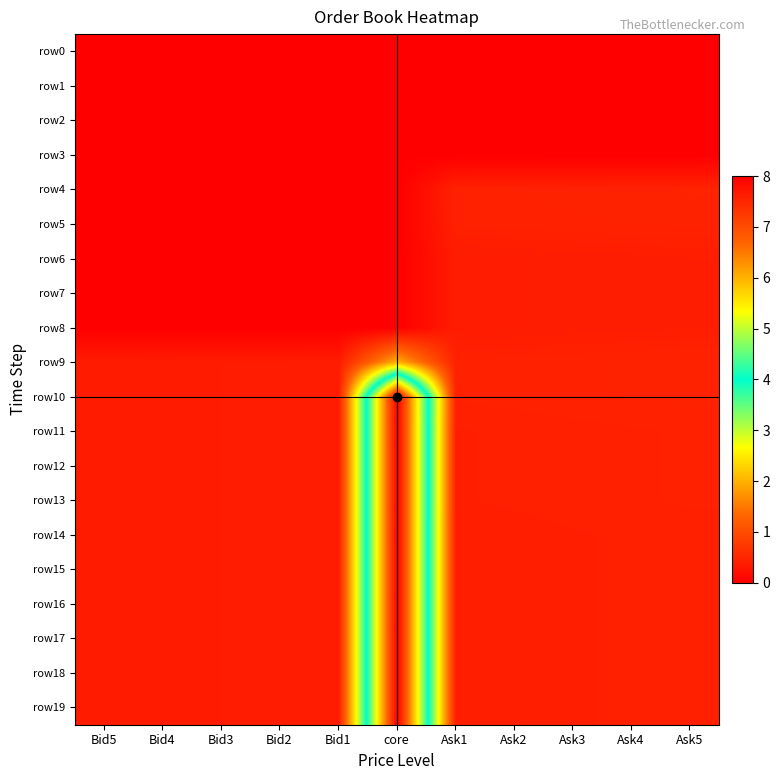

Reading left to right, transcribe all the data shown in this chart.

row0: Bid5=0.0	Bid4=0.0	Bid3=0.0	Bid2=0.0	Bid1=0.0	core=0.0	Ask1=0.0	Ask2=0.0	Ask3=0.0	Ask4=0.0	Ask5=0.0
row1: Bid5=0.0	Bid4=0.0	Bid3=0.0	Bid2=0.0	Bid1=0.0	core=0.0	Ask1=0.0	Ask2=0.0	Ask3=0.0	Ask4=0.0	Ask5=0.0
row2: Bid5=0.0	Bid4=0.0	Bid3=0.0	Bid2=0.0	Bid1=0.0	core=0.0	Ask1=0.0	Ask2=0.0	Ask3=0.0	Ask4=0.0	Ask5=0.0
row3: Bid5=0.0	Bid4=0.0	Bid3=0.0	Bid2=0.0	Bid1=0.0	core=0.0	Ask1=0.0	Ask2=0.0	Ask3=0.0	Ask4=0.0	Ask5=0.0
row4: Bid5=0.0	Bid4=0.0	Bid3=0.0	Bid2=0.0	Bid1=0.0	core=0.0	Ask1=0.5	Ask2=0.5	Ask3=0.5	Ask4=0.5	Ask5=0.5
row5: Bid5=0.0	Bid4=0.0	Bid3=0.0	Bid2=0.0	Bid1=0.0	core=0.0	Ask1=0.4	Ask2=0.4	Ask3=0.5	Ask4=0.5	Ask5=0.5
row6: Bid5=0.0	Bid4=0.0	Bid3=0.0	Bid2=0.0	Bid1=0.0	core=0.0	Ask1=0.4	Ask2=0.4	Ask3=0.4	Ask4=0.4	Ask5=0.4
row7: Bid5=0.0	Bid4=0.0	Bid3=0.0	Bid2=0.0	Bid1=0.0	core=0.0	Ask1=0.4	Ask2=0.4	Ask3=0.4	Ask4=0.4	Ask5=0.4
row8: Bid5=0.0	Bid4=0.0	Bid3=0.0	Bid2=0.0	Bid1=0.0	core=0.0	Ask1=0.4	Ask2=0.4	Ask3=0.4	Ask4=0.4	Ask5=0.4
row9: Bid5=0.4	Bid4=0.4	Bid3=0.4	Bid2=0.4	Bid1=0.4	core=2.0	Ask1=0.4	Ask2=0.4	Ask3=0.5	Ask4=0.5	Ask5=0.5
row10: Bid5=0.4	Bid4=0.4	Bid3=0.4	Bid2=0.4	Bid1=0.4	core=8.0	Ask1=0.4	Ask2=0.4	Ask3=0.5	Ask4=0.5	Ask5=0.5
row11: Bid5=0.4	Bid4=0.4	Bid3=0.4	Bid2=0.4	Bid1=0.4	core=8.0	Ask1=0.4	Ask2=0.4	Ask3=0.4	Ask4=0.4	Ask5=0.4
row12: Bid5=0.4	Bid4=0.4	Bid3=0.4	Bid2=0.4	Bid1=0.4	core=8.0	Ask1=0.4	Ask2=0.4	Ask3=0.4	Ask4=0.4	Ask5=0.4
row13: Bid5=0.4	Bid4=0.4	Bid3=0.4	Bid2=0.4	Bid1=0.4	core=8.0	Ask1=0.4	Ask2=0.4	Ask3=0.4	Ask4=0.4	Ask5=0.4
row14: Bid5=0.4	Bid4=0.4	Bid3=0.4	Bid2=0.4	Bid1=0.4	core=8.0	Ask1=0.4	Ask2=0.4	Ask3=0.4	Ask4=0.4	Ask5=0.4
row15: Bid5=0.4	Bid4=0.4	Bid3=0.4	Bid2=0.4	Bid1=0.4	core=8.0	Ask1=0.4	Ask2=0.4	Ask3=0.4	Ask4=0.4	Ask5=0.4
row16: Bid5=0.4	Bid4=0.4	Bid3=0.4	Bid2=0.4	Bid1=0.4	core=8.0	Ask1=0.4	Ask2=0.4	Ask3=0.4	Ask4=0.4	Ask5=0.4
row17: Bid5=0.4	Bid4=0.4	Bid3=0.4	Bid2=0.4	Bid1=0.4	core=8.0	Ask1=0.4	Ask2=0.4	Ask3=0.4	Ask4=0.4	Ask5=0.4
row18: Bid5=0.4	Bid4=0.4	Bid3=0.4	Bid2=0.4	Bid1=0.4	core=8.0	Ask1=0.4	Ask2=0.4	Ask3=0.4	Ask4=0.4	Ask5=0.4
row19: Bid5=0.4	Bid4=0.4	Bid3=0.4	Bid2=0.4	Bid1=0.4	core=8.0	Ask1=0.4	Ask2=0.4	Ask3=0.4	Ask4=0.4	Ask5=0.4